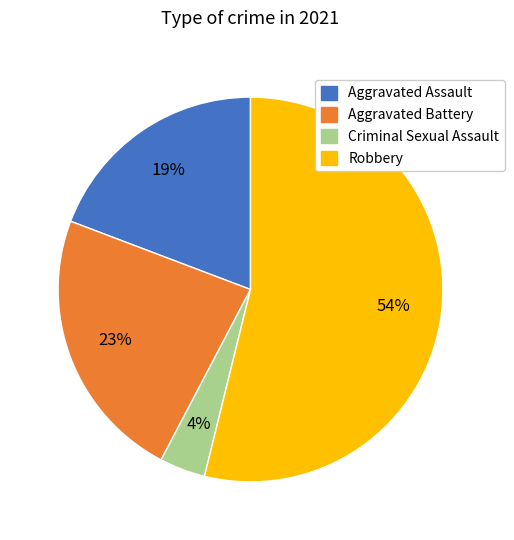

Which slice is the smallest?

Criminal Sexual Assault